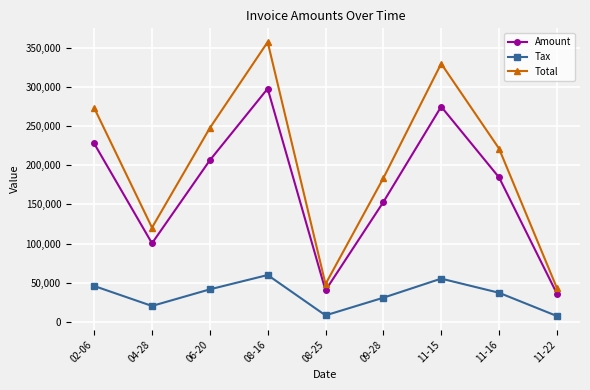

What is the lowest value of the Tax series?

7185.4